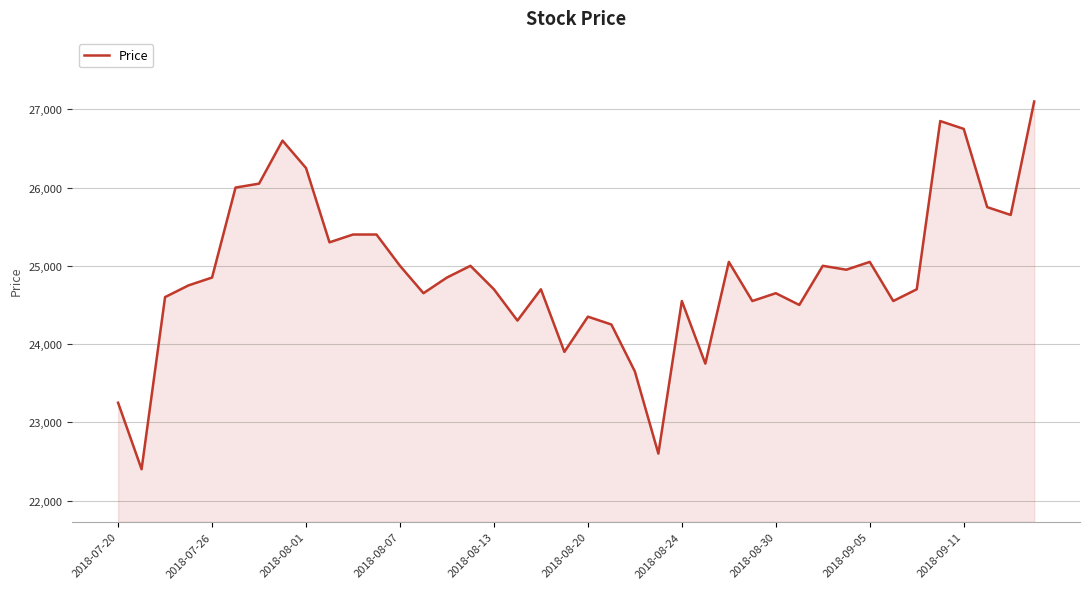

What is the maximum value shown in the chart?

27100